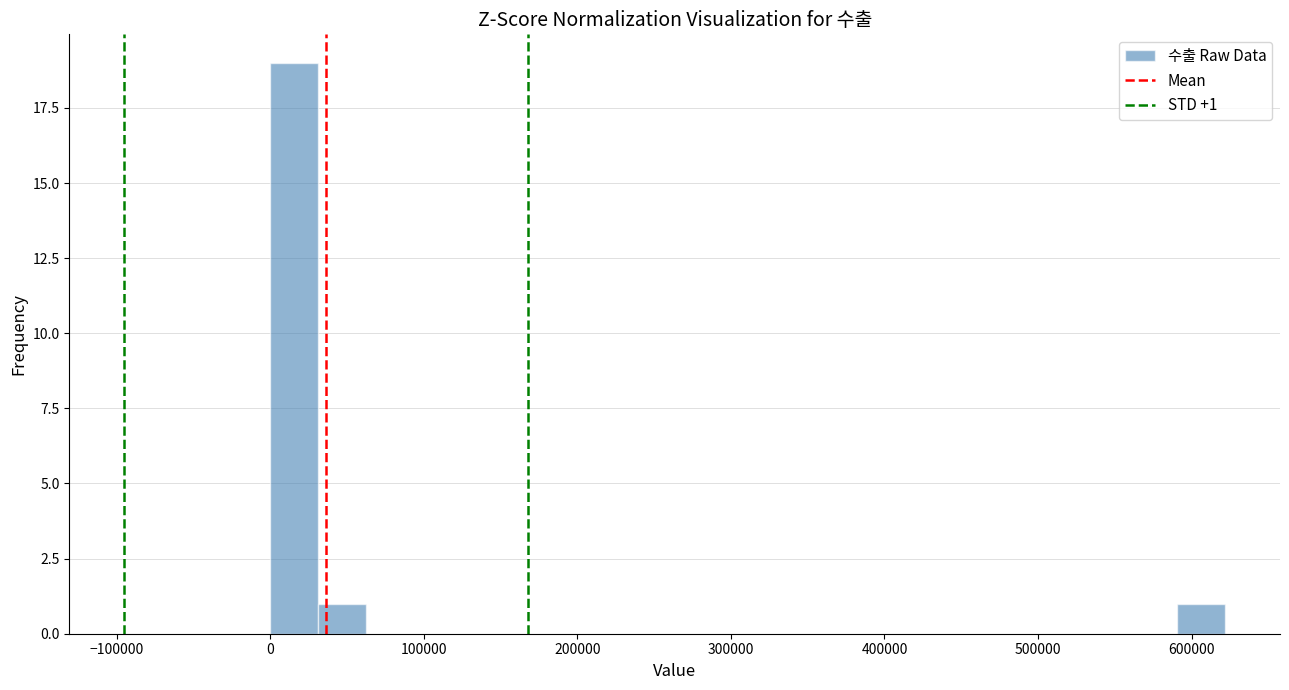

Read against the x-axis, roughly where is the centre of the tallest bar?

20000